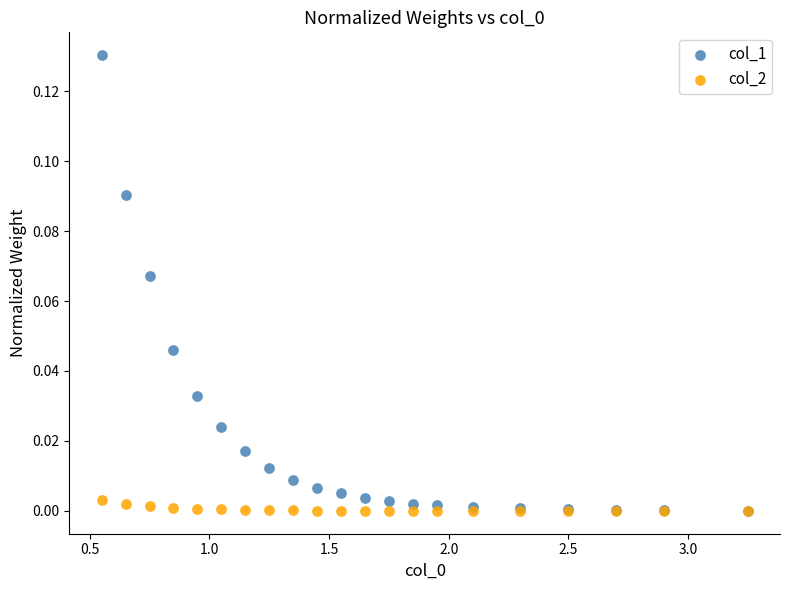

Which series contains the highest Y value?

col_1